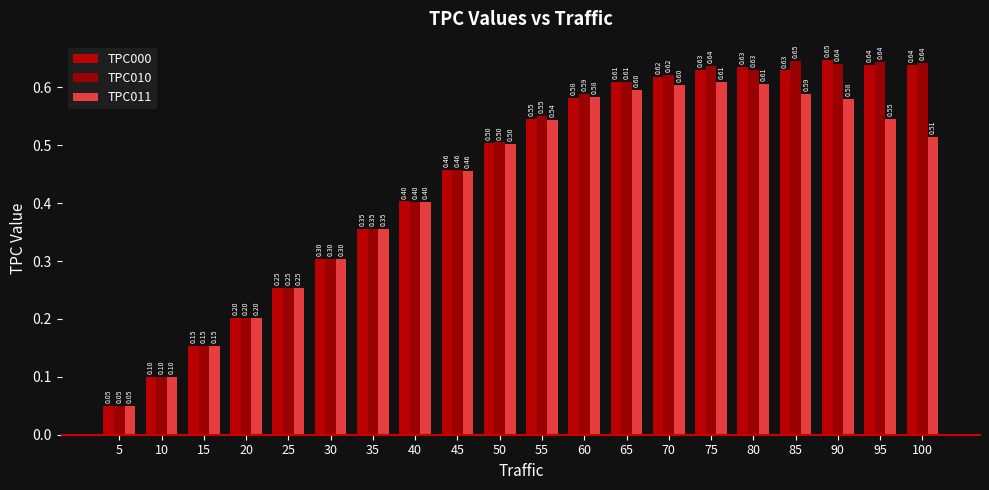

Does the chart contain any negative values?

No